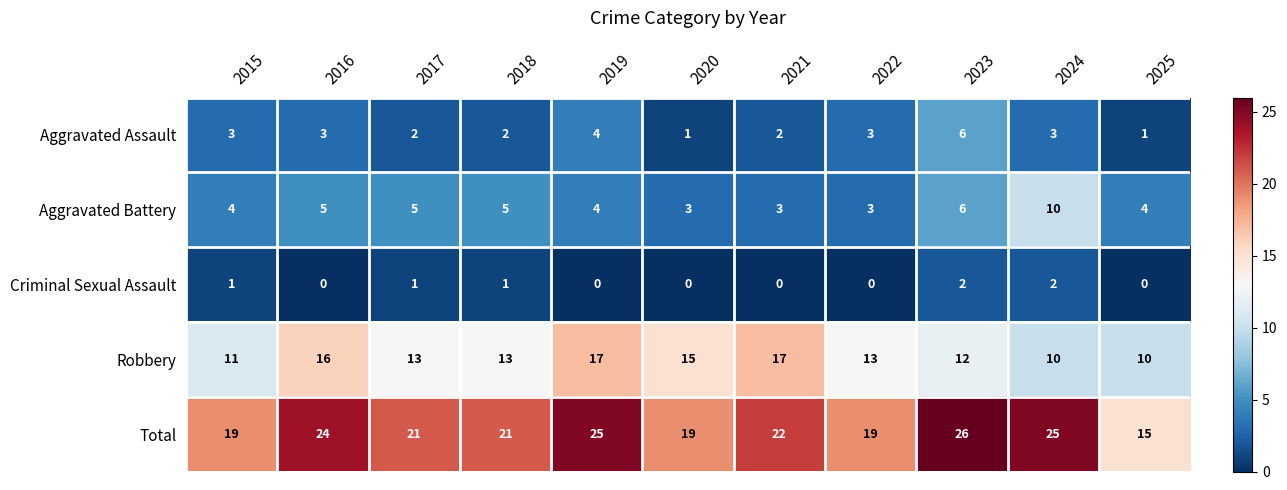

At which category is the sum across all series the highest?

2023